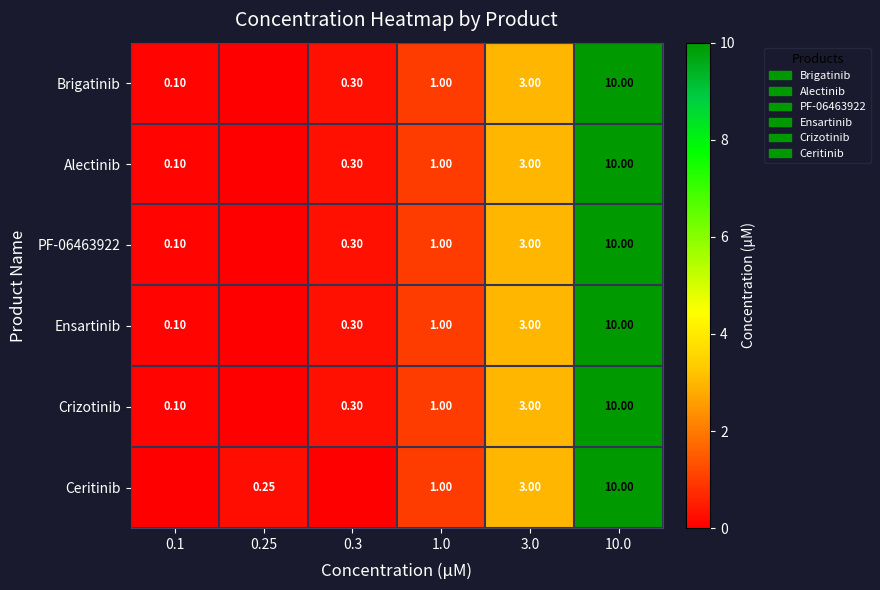

The value of Crizotinib at 0.3 is 0.1. True or false?

False